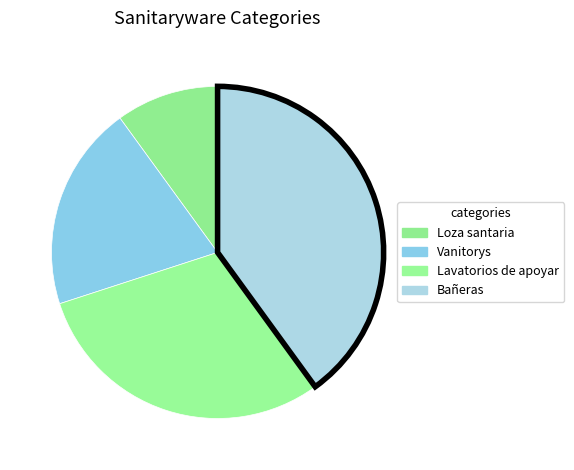

To the nearest percent, what is the average slice percentage?

25%